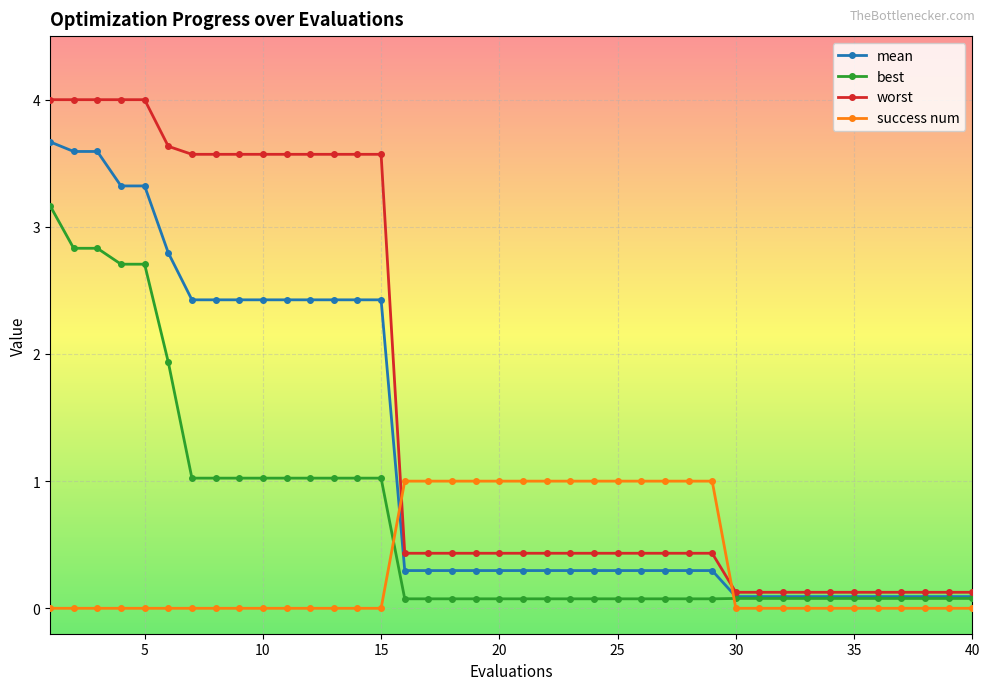

Which series has the largest range (max minus min)?

worst